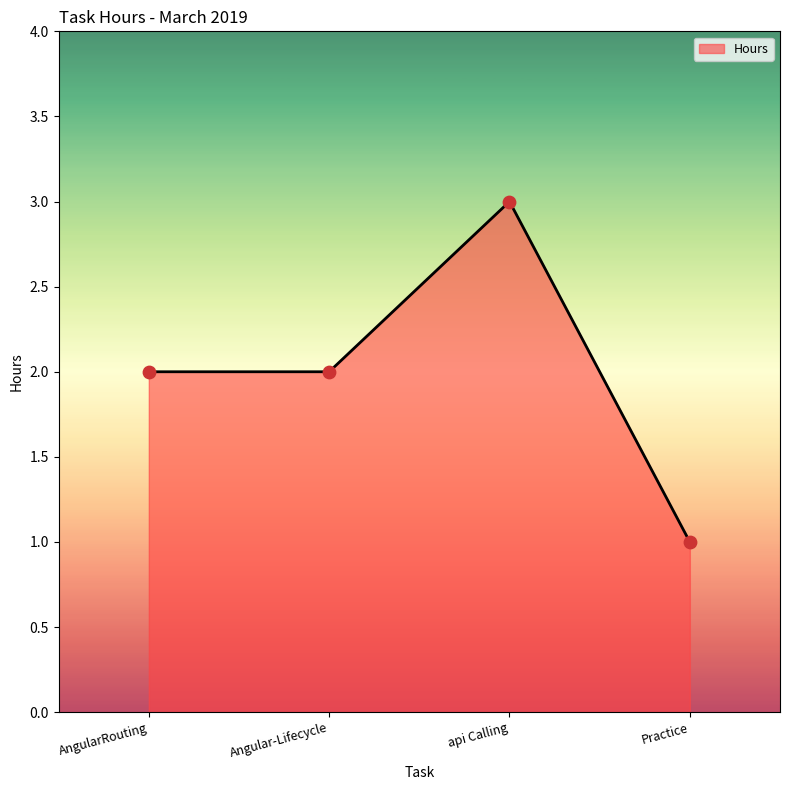

Approximately how many times larger is the value at Angular-Lifecycle compared to Practice?

2.0